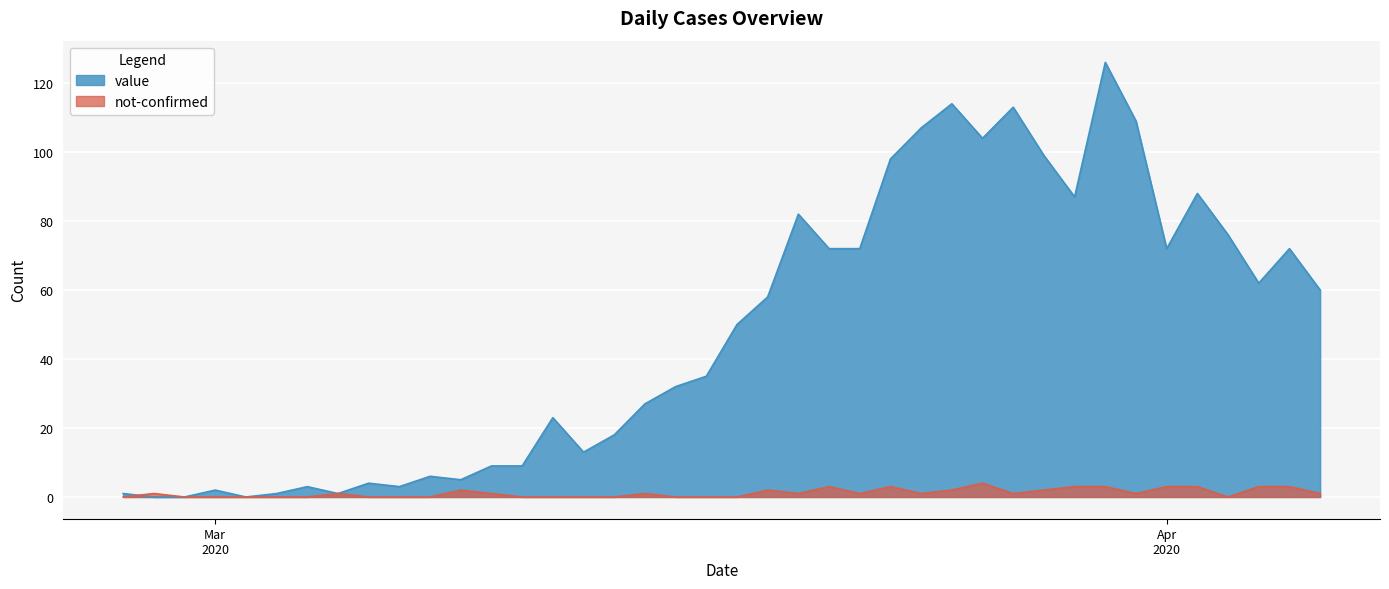

How many values in the value series exceed 50?

19